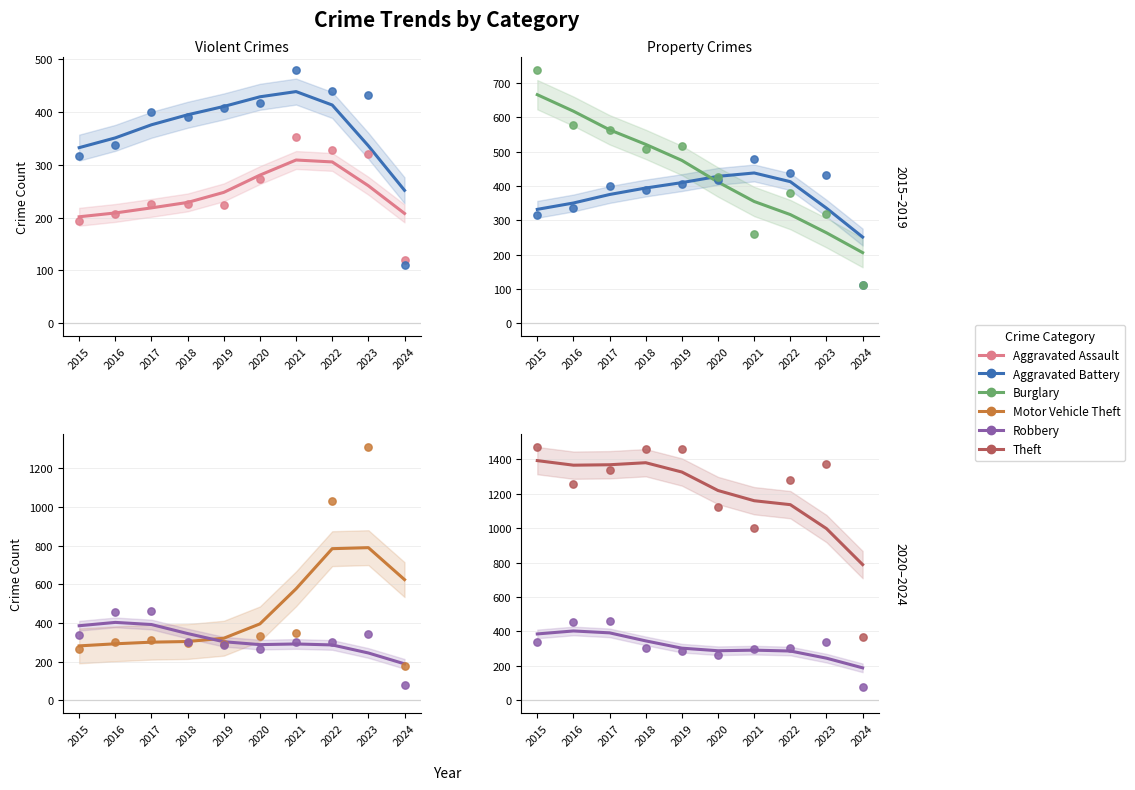

What are all the series names shown in the legend?

Aggravated Assault, Aggravated Battery, Burglary, Motor Vehicle Theft, Robbery, Theft